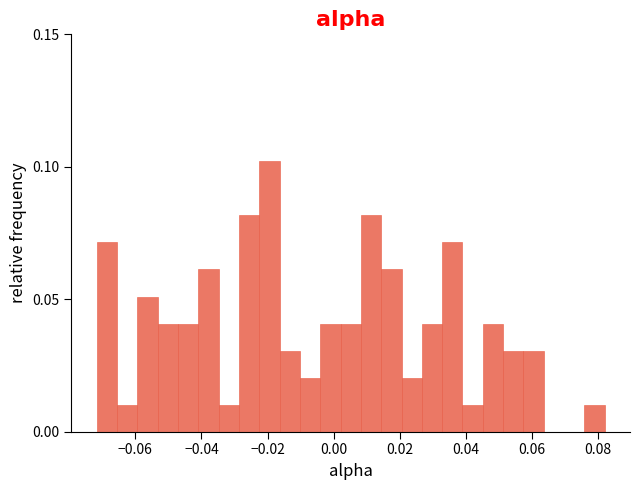

Around what value on the x-axis is the tallest bar? Give the approximate position of its centre, as read against the axis.

-0.020